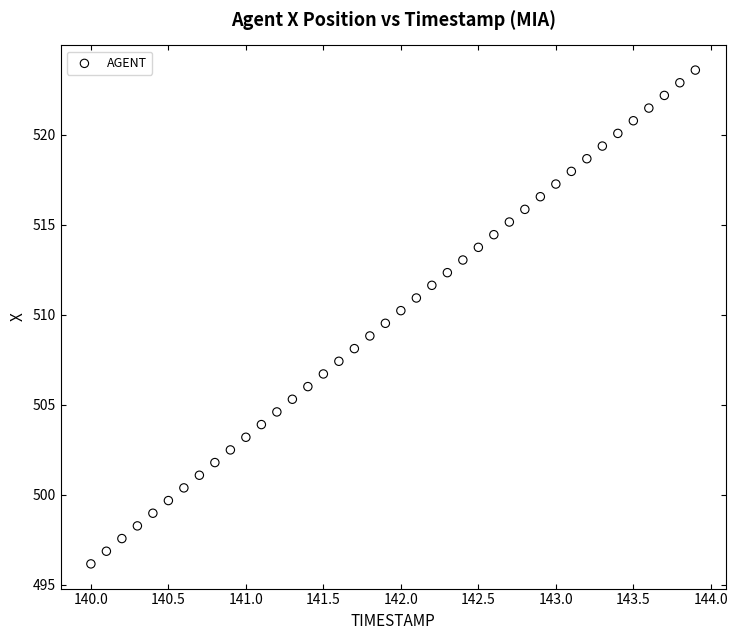

What is the range of Y values (max minus min)?

27.4